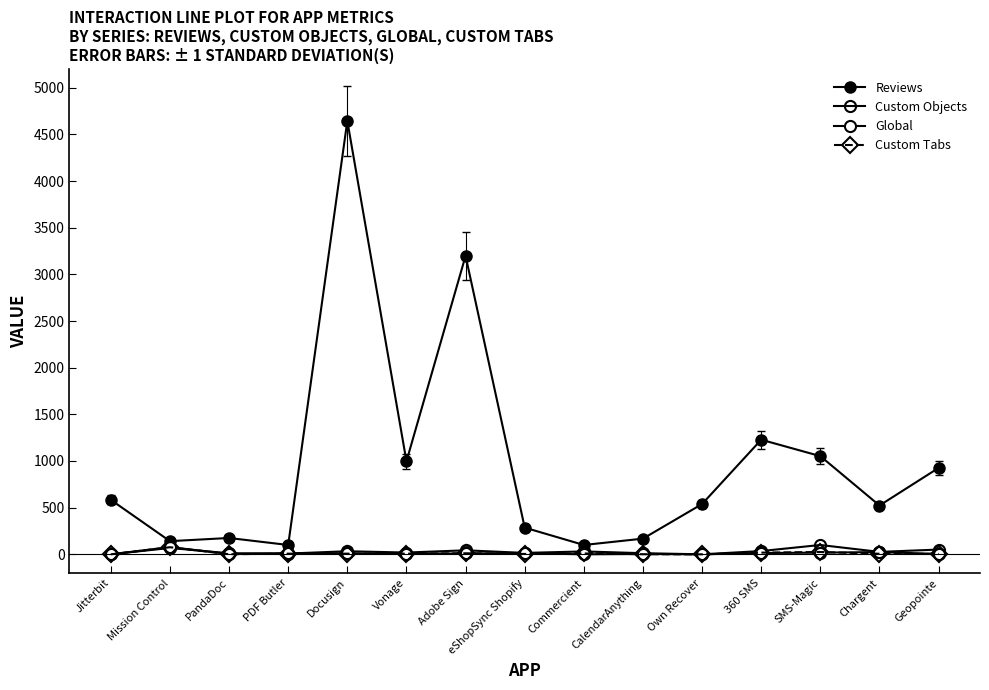

The value of Custom Objects at PandaDoc is 11. True or false?

True